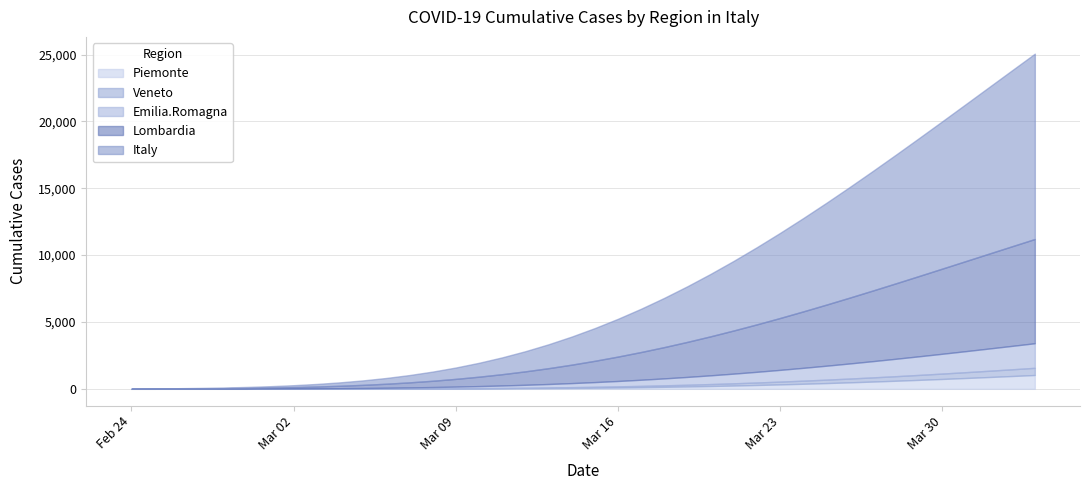

What is the label of the 25th point from the left?

2020-03-19